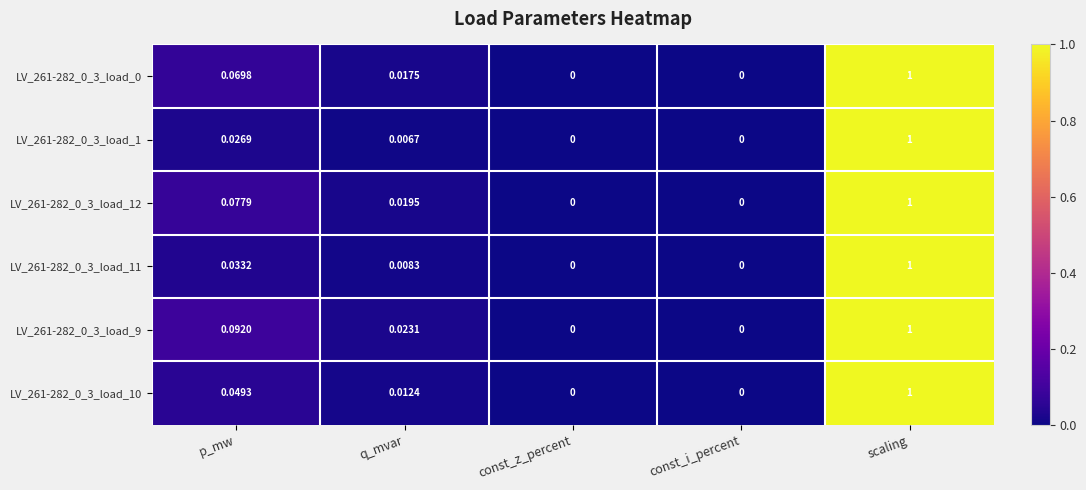

At which label does LV_261-282_0_3_load_10 reach its peak?

scaling